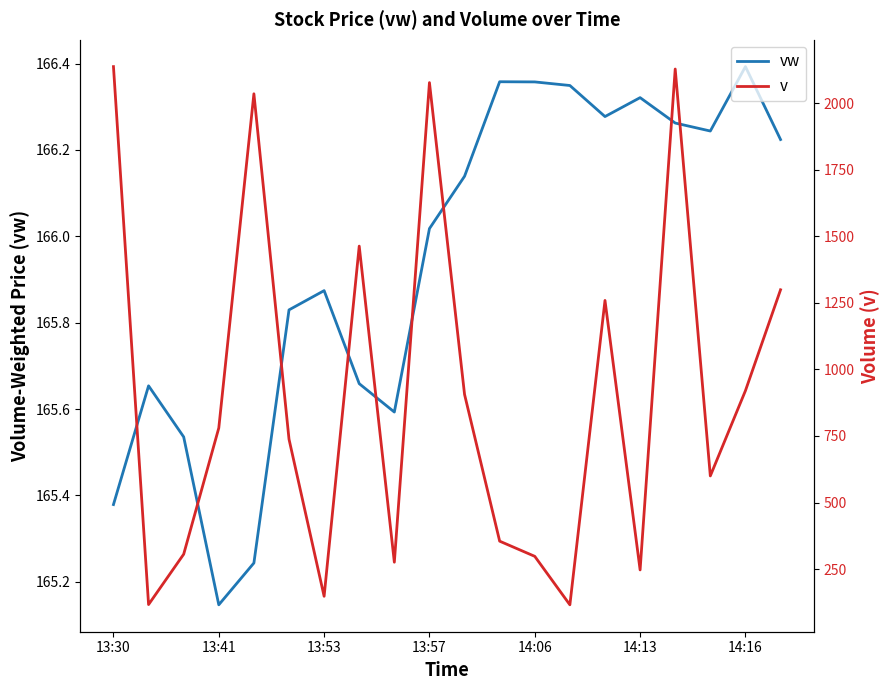

At which label is vw closest to 165?

13:41